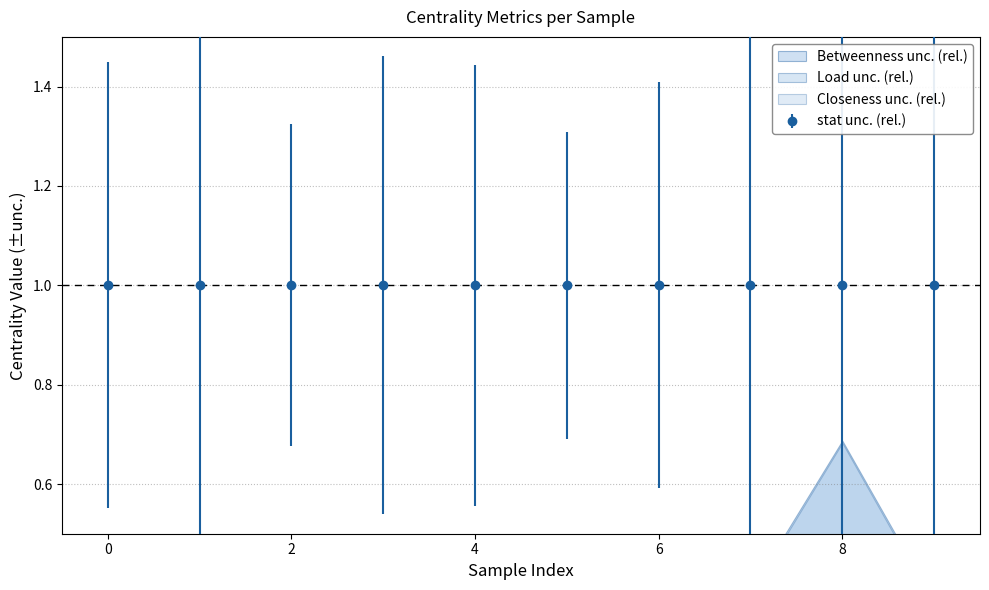

Where is the first local maximum for avg_closeness_centrality?

1